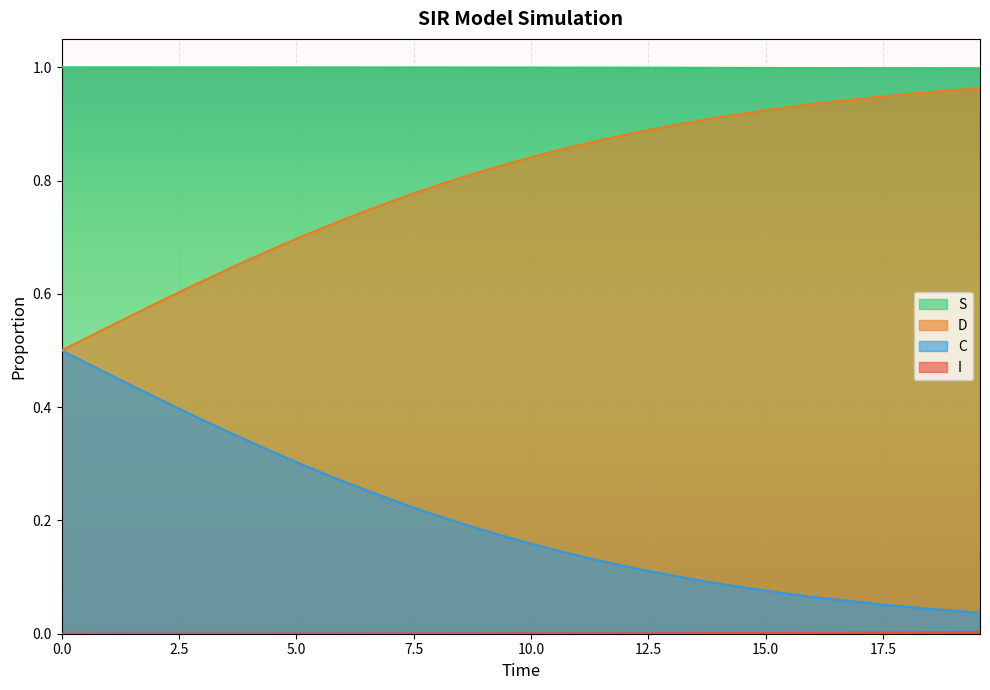

True or false: S and D cross at least once.

False